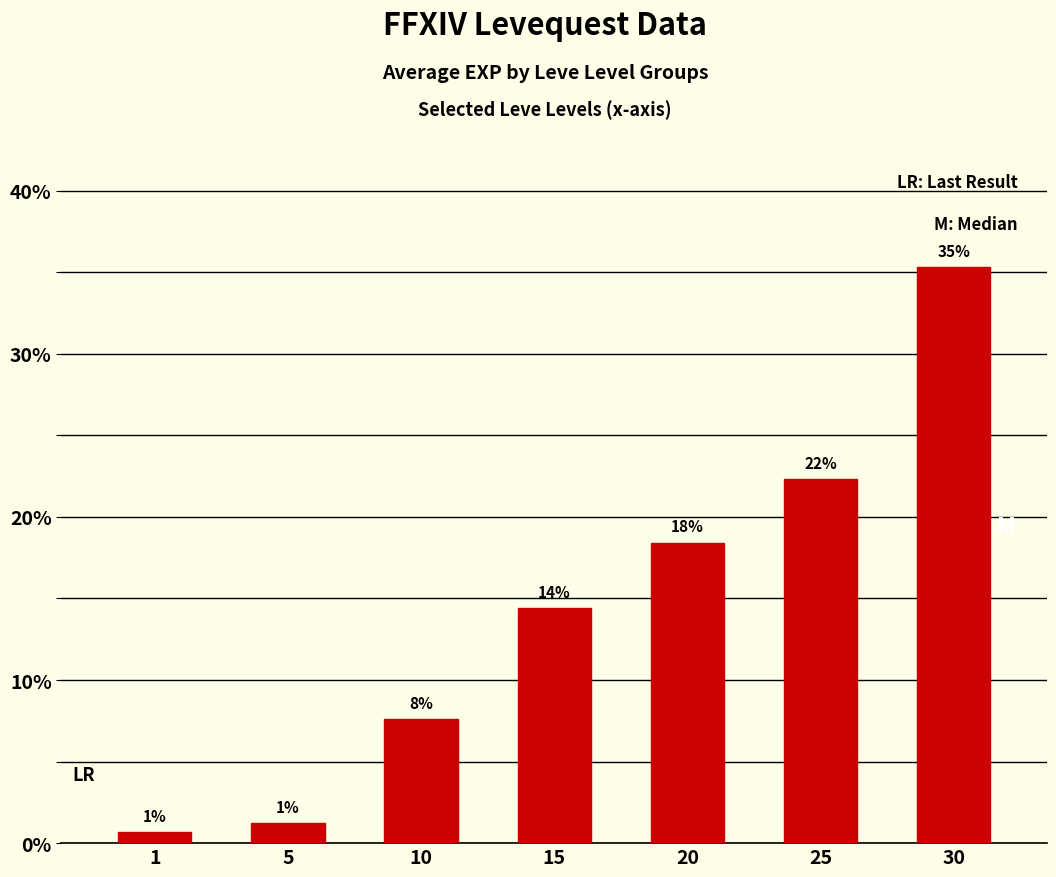

At which label does the data first exceed 14?

15